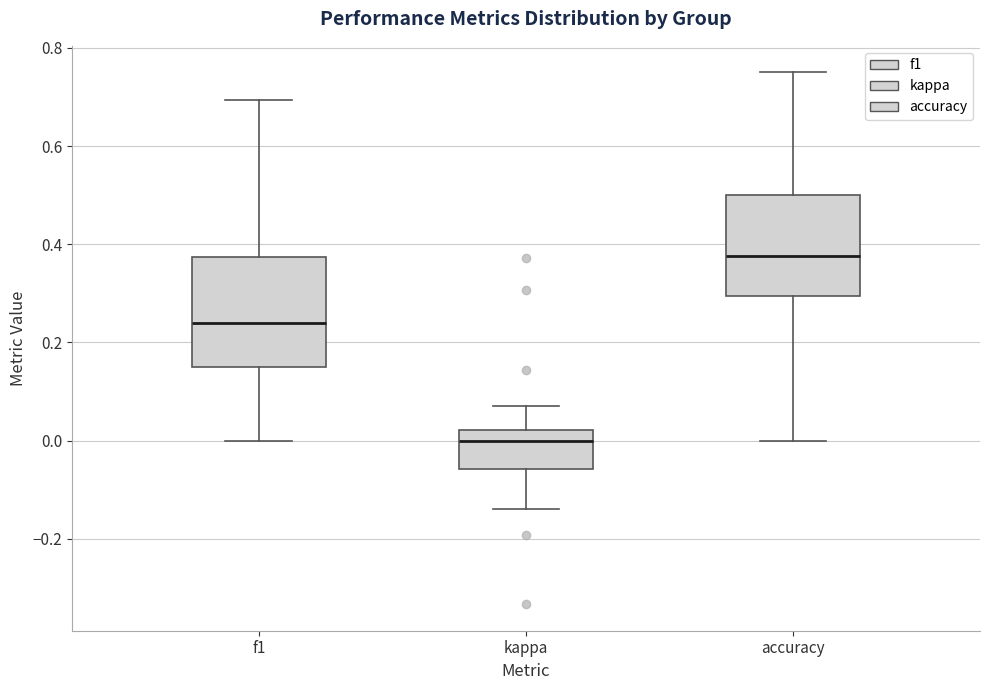

Reading left to right, transcribe this box plot: for each box, give where its median line is, the range the box spans, and where its two whiskers end, as read against the y-axis. The values are not printed on the chart, so give them approximately, as read against the axis.

f1: median 0.24, box 0.14 to 0.38, whiskers 0.00 to 0.70
kappa: median 0.00, box -0.06 to 0.02, whiskers -0.14 to 0.08
accuracy: median 0.38, box 0.30 to 0.50, whiskers 0.00 to 0.76